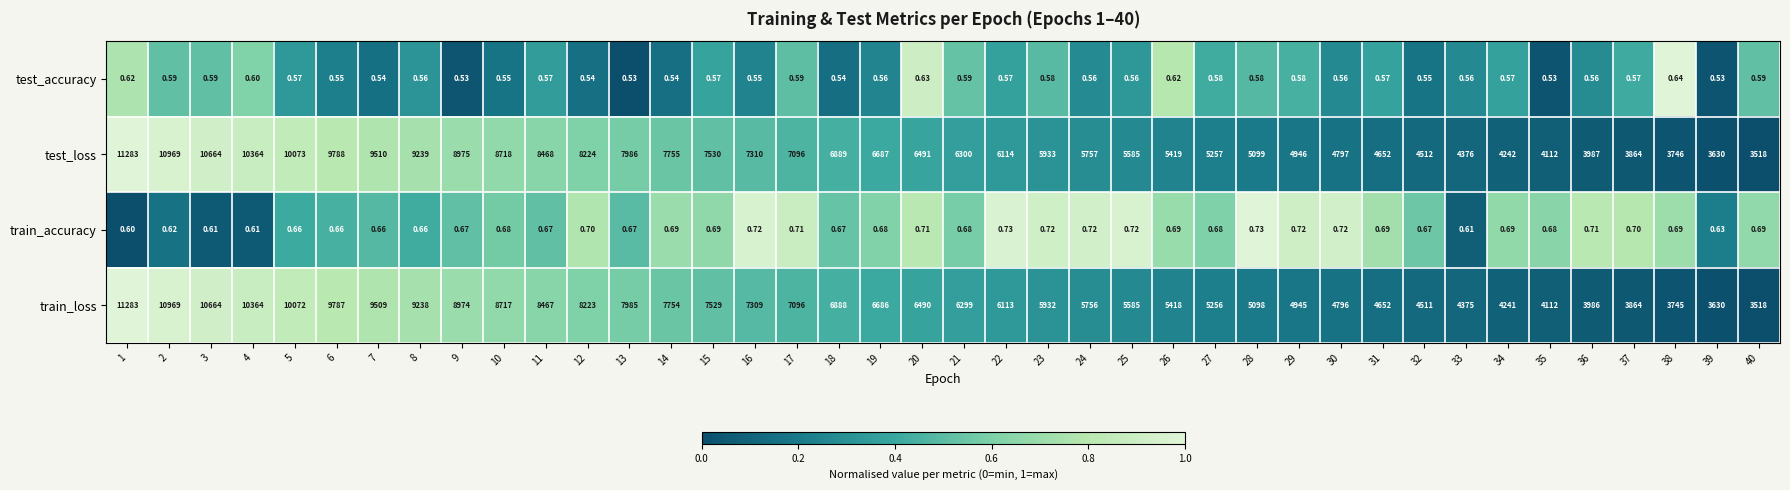

Is the value of test_loss at 27 greater than the value of test_accuracy at 25?

Yes